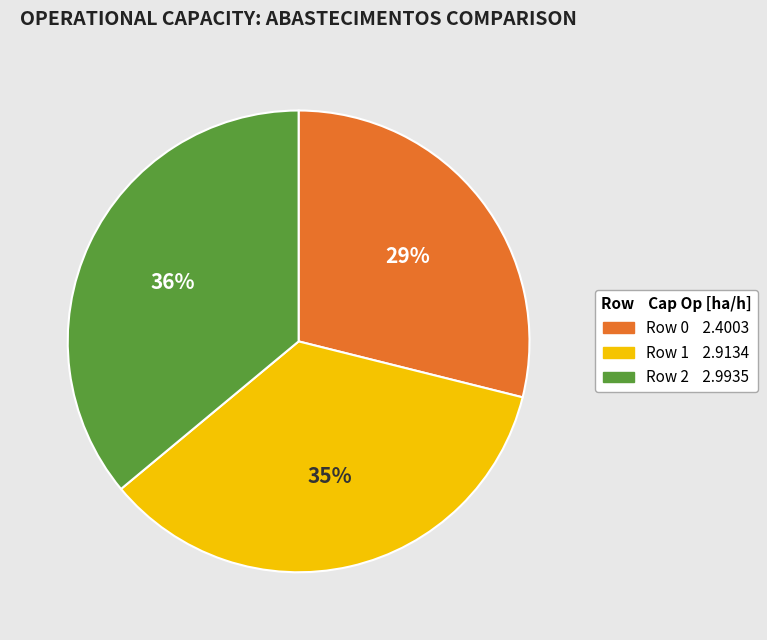

To the nearest percent, what is the difference between the largest and smallest slice percentages?

7%